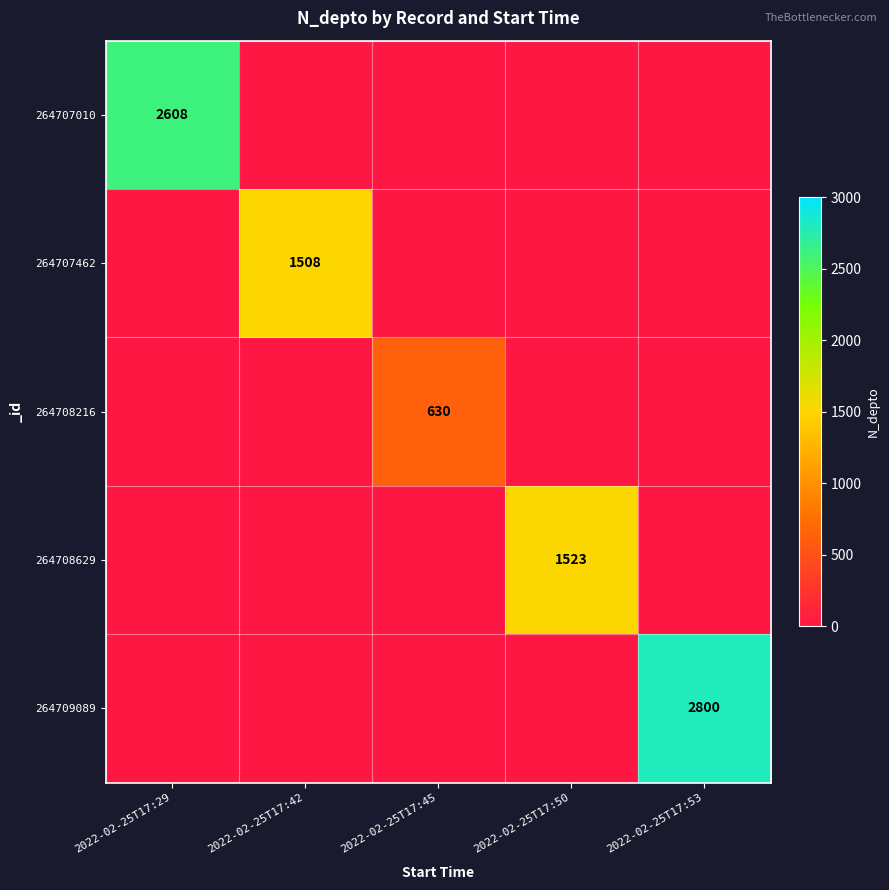

True or false: 264708216 has a value of 630 at 2022-02-25T17:45.

True